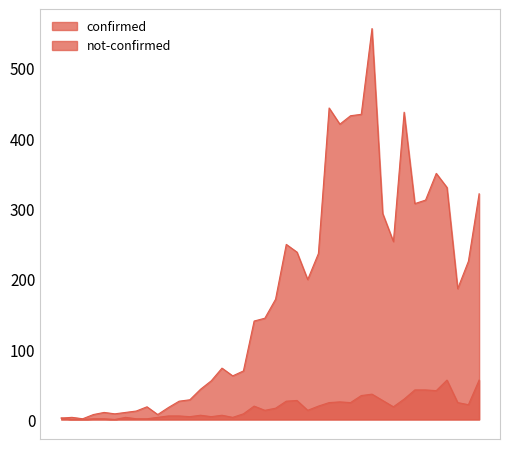

True or false: not-confirmed and confirmed intersect in this chart.

False